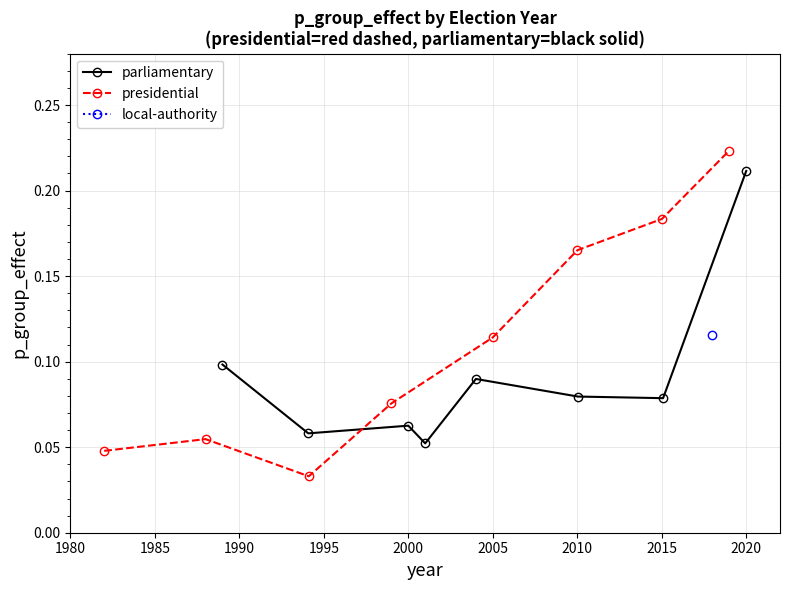

What is the lowest value of the parliamentary series?

0.1